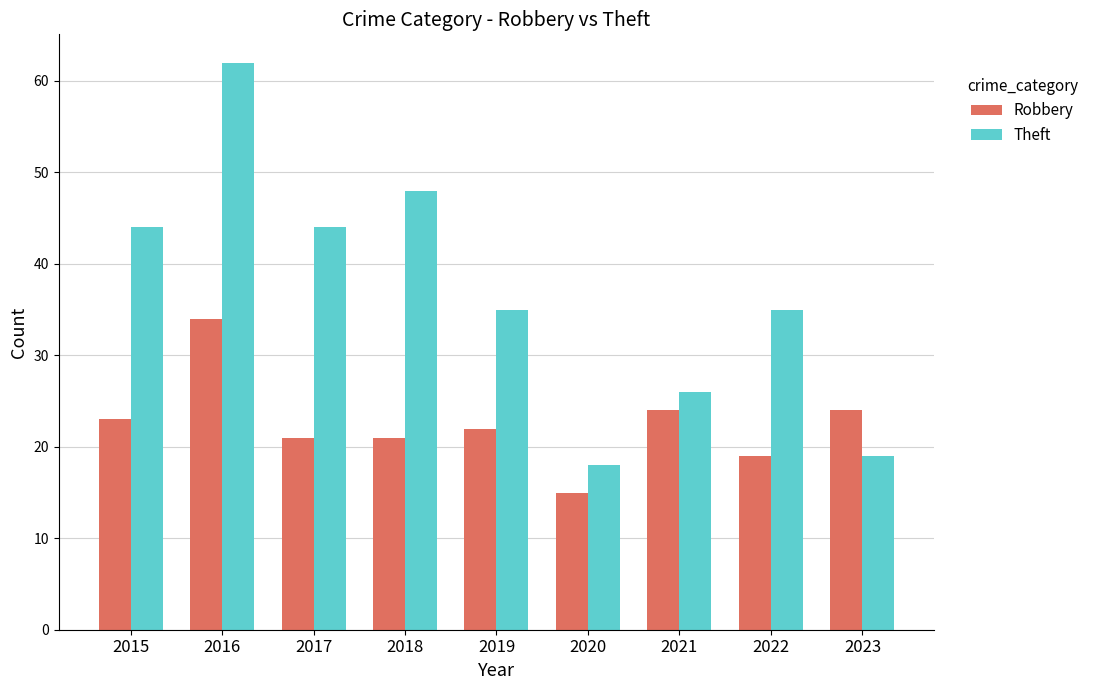

What is the sum of all Robbery values?

203